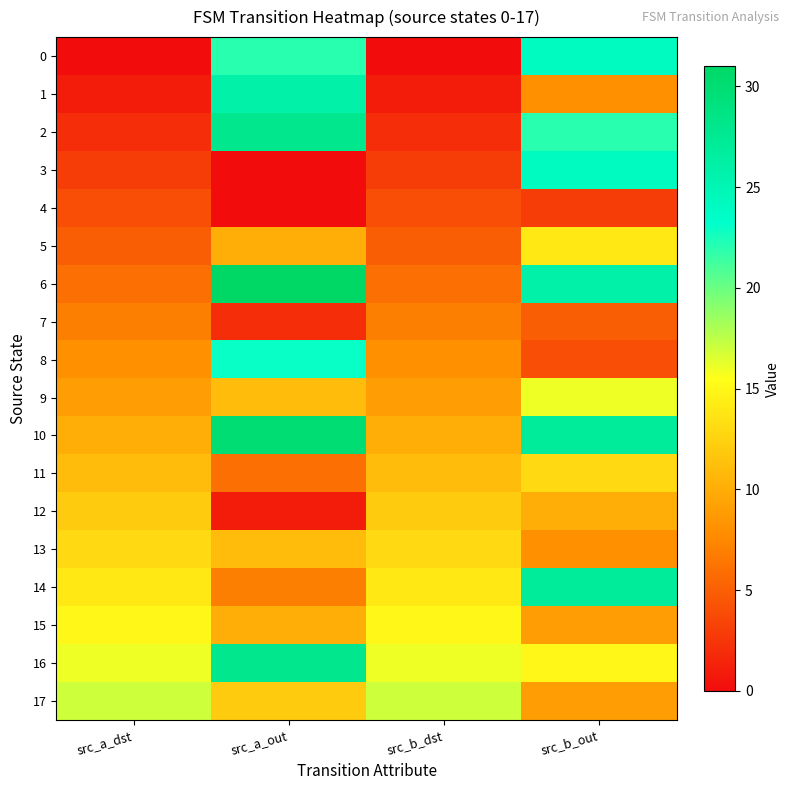

Rank the series at src_a_out from highest to lowest value.

6, 10, 2, 16, 1, 8, 0, 17, 9, 13, 5, 15, 14, 11, 7, 12, 3, 4